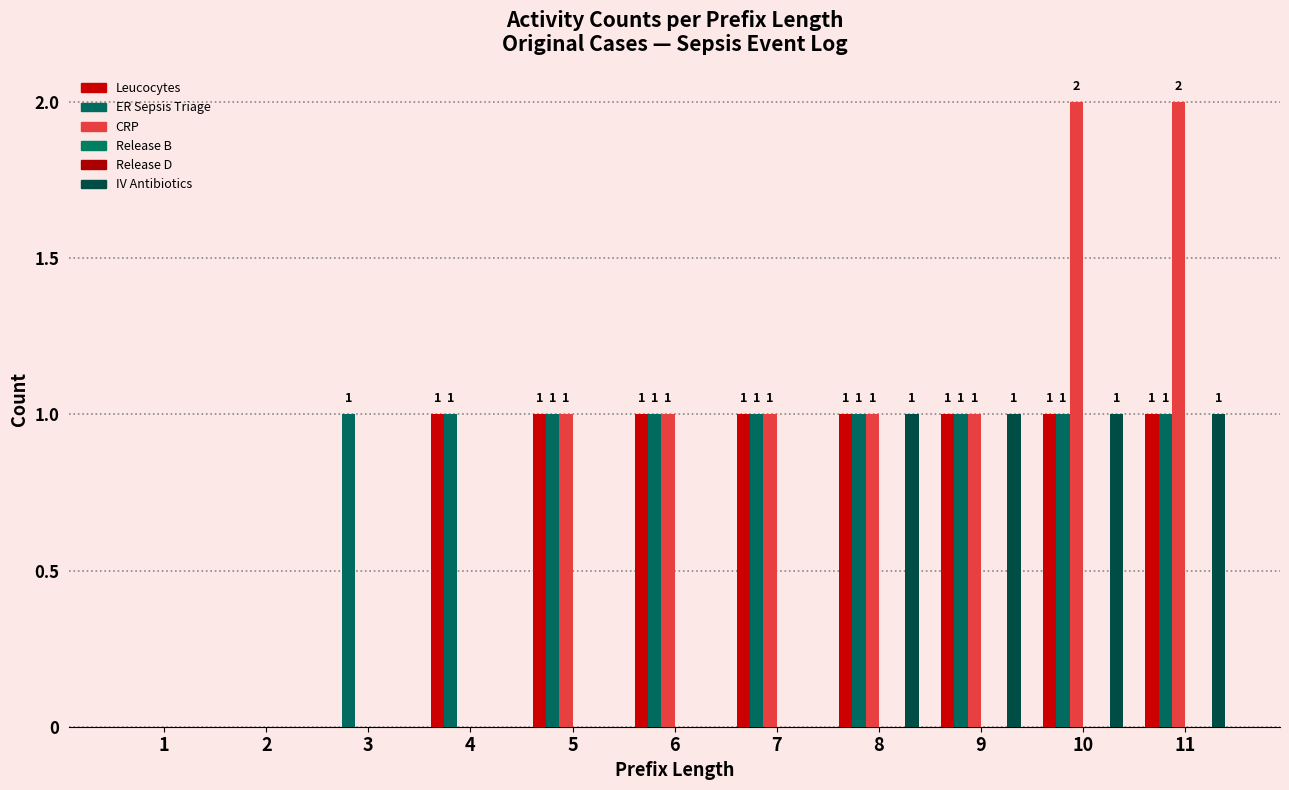

Rank the series by their maximum value, from lowest to highest.

Release B, Release D, Leucocytes, ER Sepsis Triage, IV Antibiotics, CRP